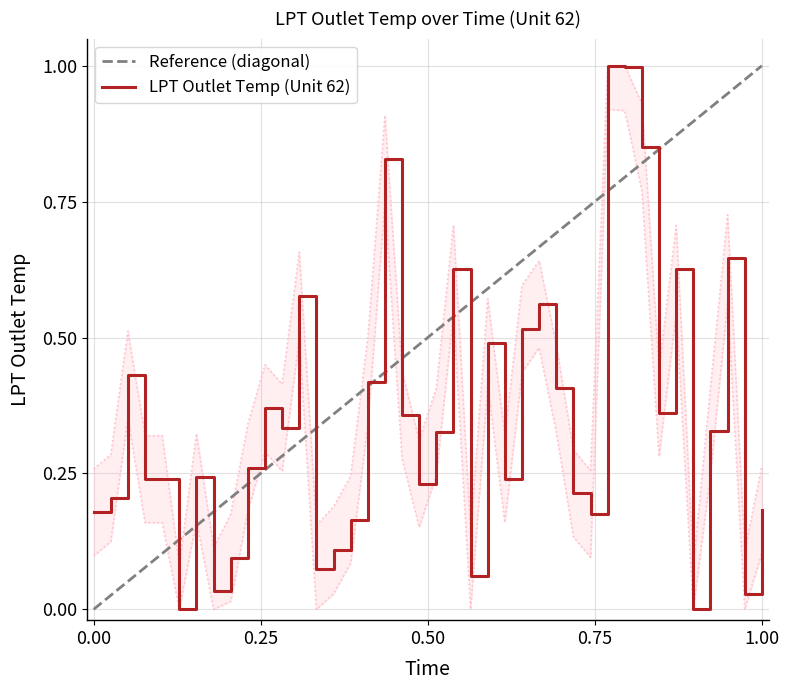

What is the change in value from 15 to 36?

-0.1